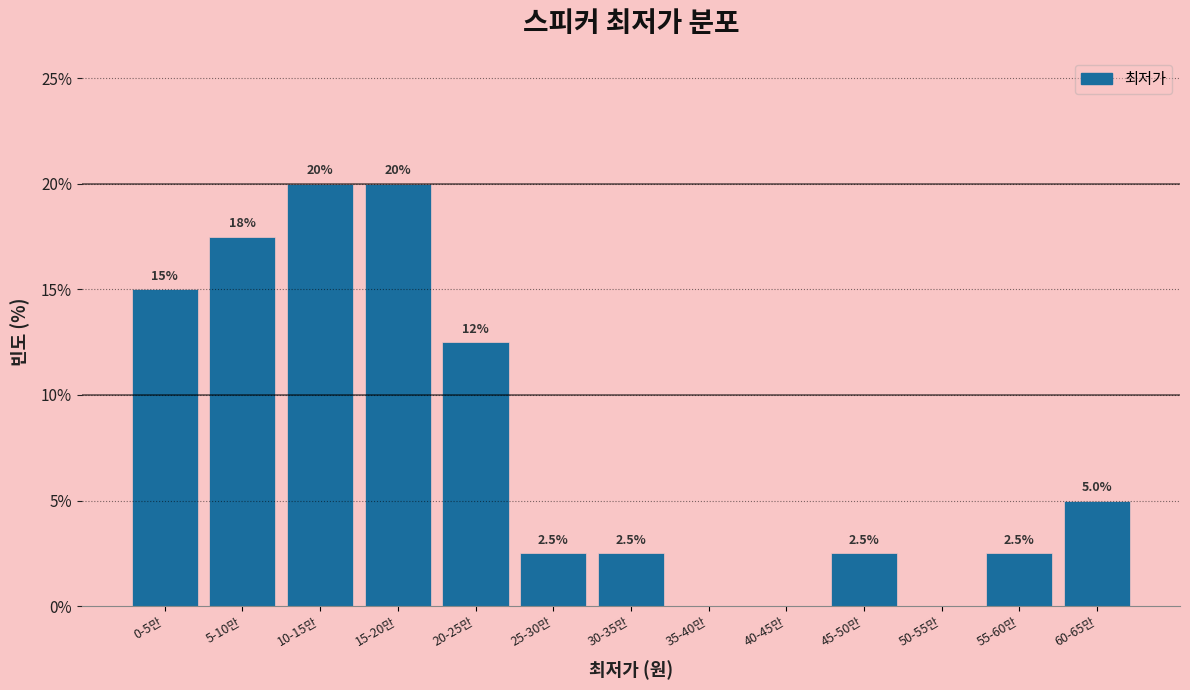

Reading right to left, transcribe all the data shown in this chart.

60-65만=5.0	55-60만=2.5	50-55만=0.0	45-50만=2.5	40-45만=0.0	35-40만=0.0	30-35만=2.5	25-30만=2.5	20-25만=12.5	15-20만=20.0	10-15만=20.0	5-10만=17.5	0-5만=15.0